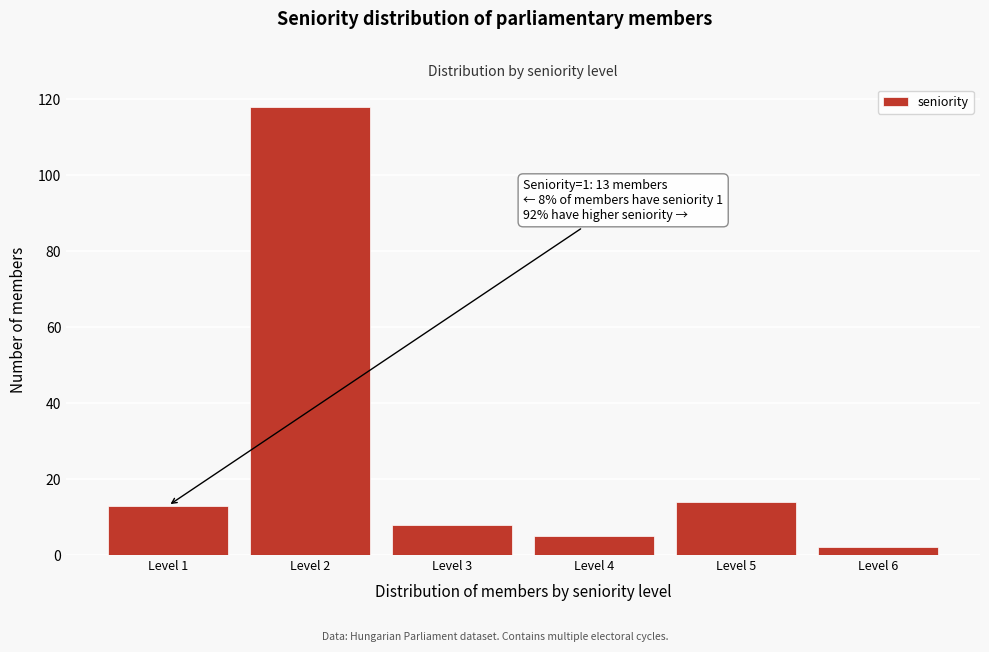

Over which range of the x-axis is the bar tallest?

1.5 to 2.5